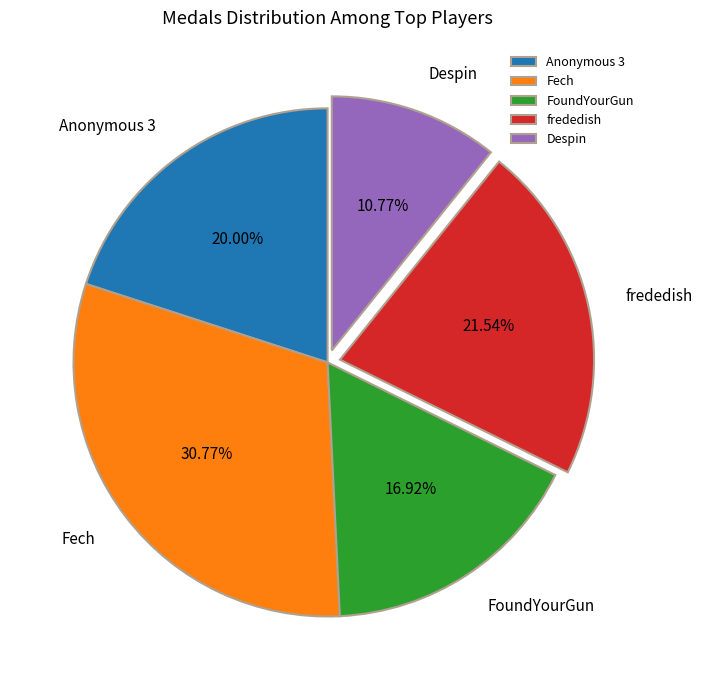

Which slice is the smallest?

Despin